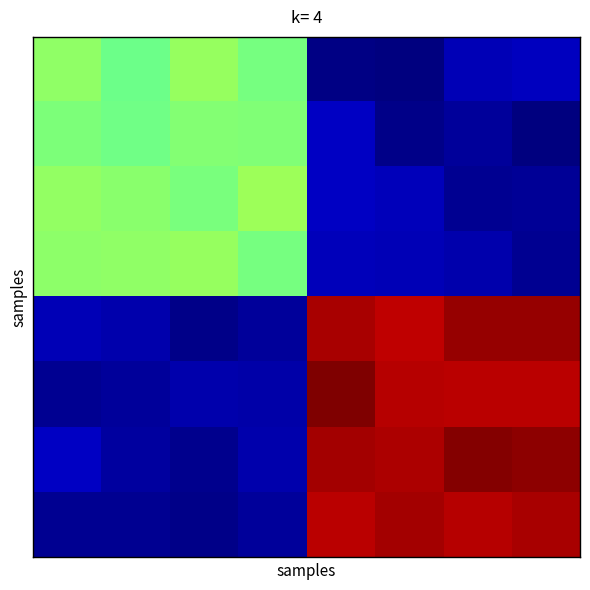

What is the minimum value shown in the chart?

-0.1